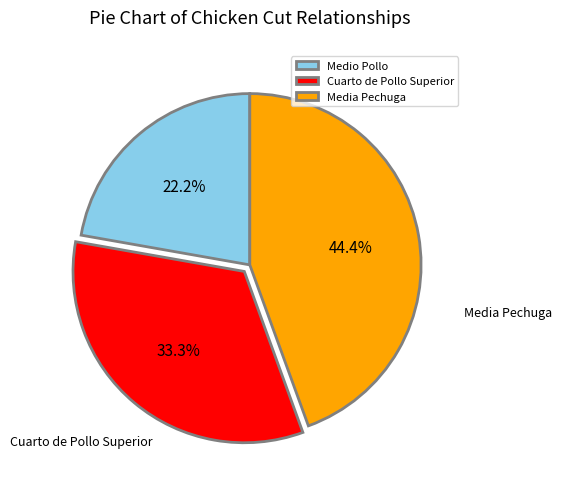

Which category has the smallest portion of the pie?

Medio Pollo